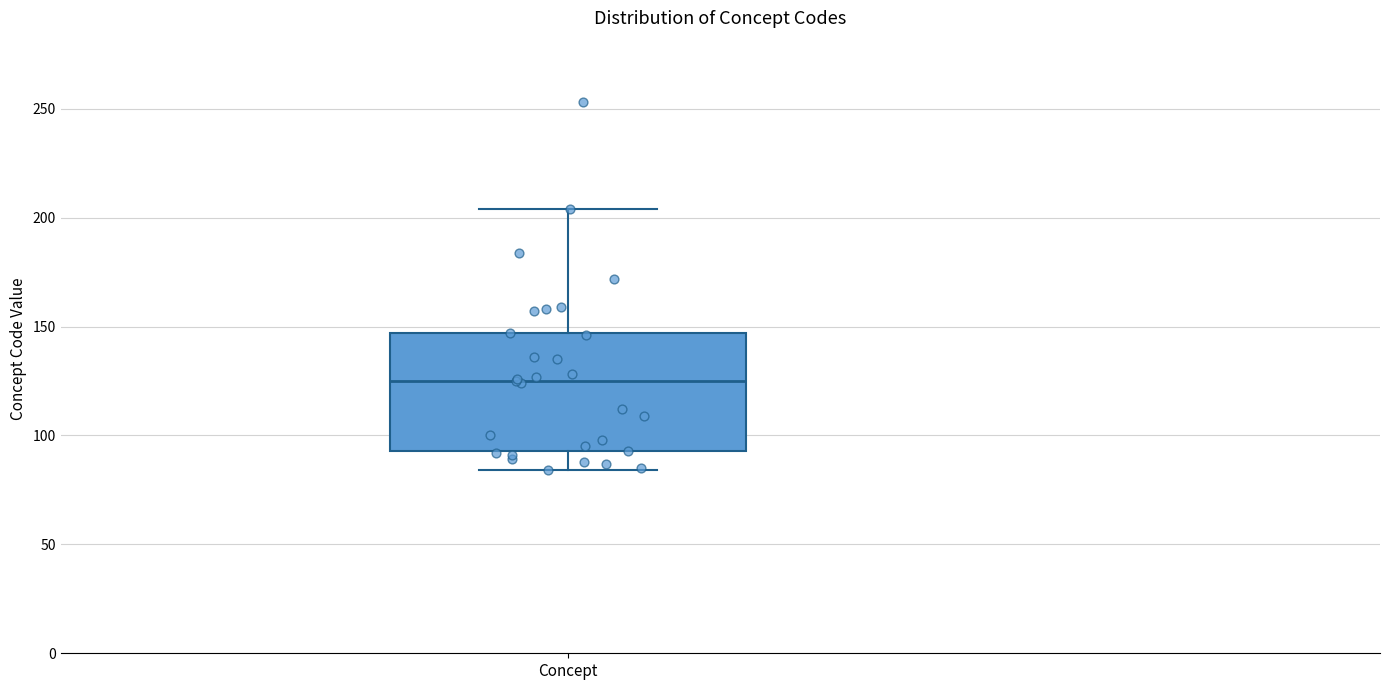

Where is the lower edge of the box for Concept on the y-axis? The values are not printed on the chart, so give them approximately, as read against the axis.

95